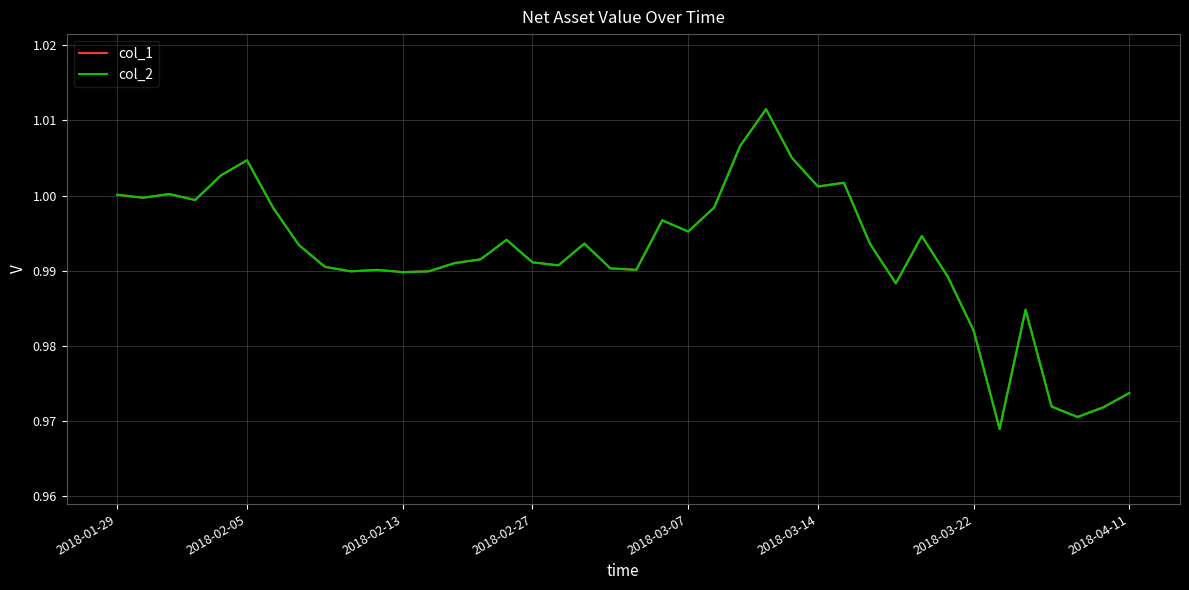

At which category does the chart reach its minimum across all series?

34